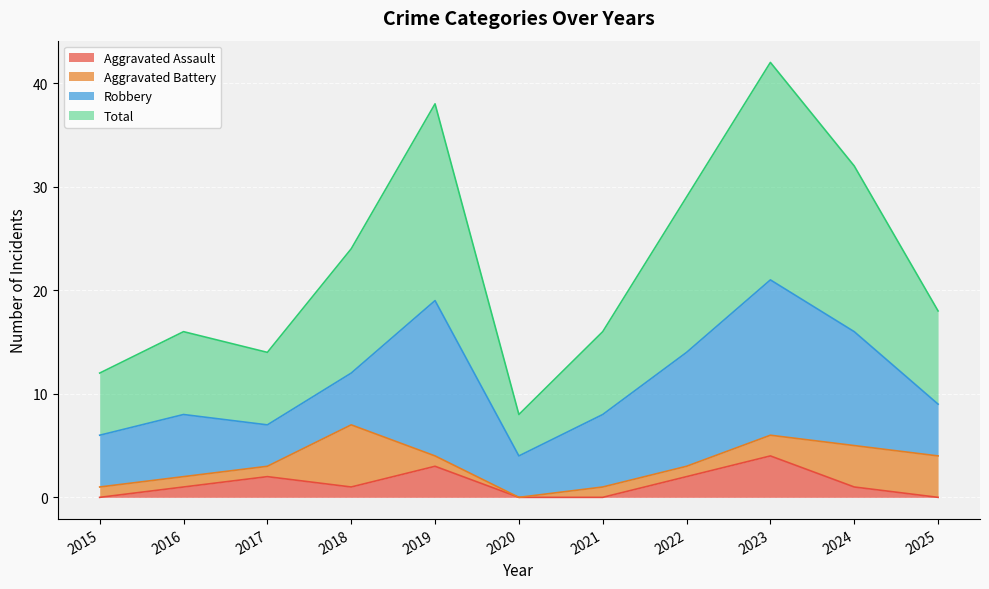

Where does the Total series first go above 18?

2018